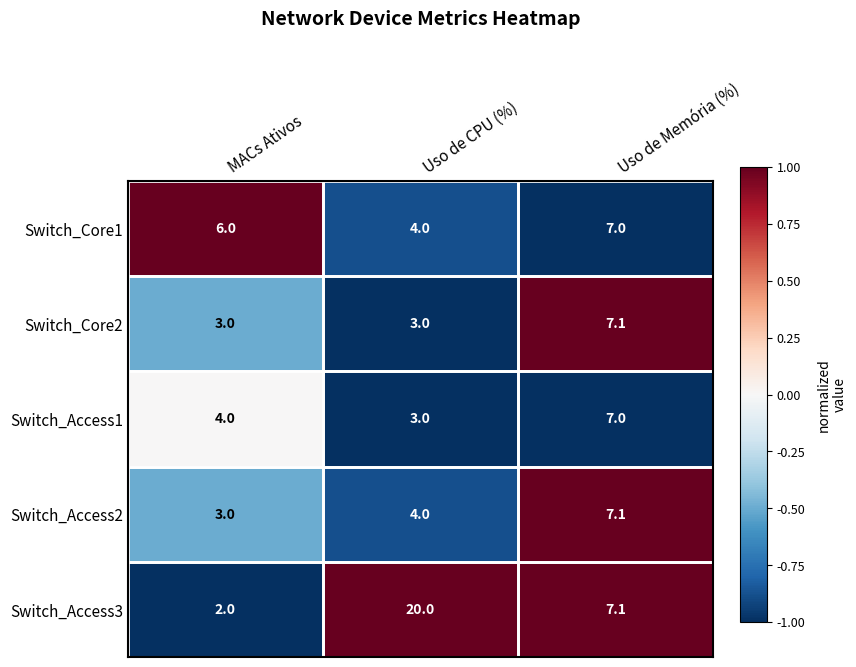

What value does the Switch_Core1 series have at MACs Ativos?

6.0